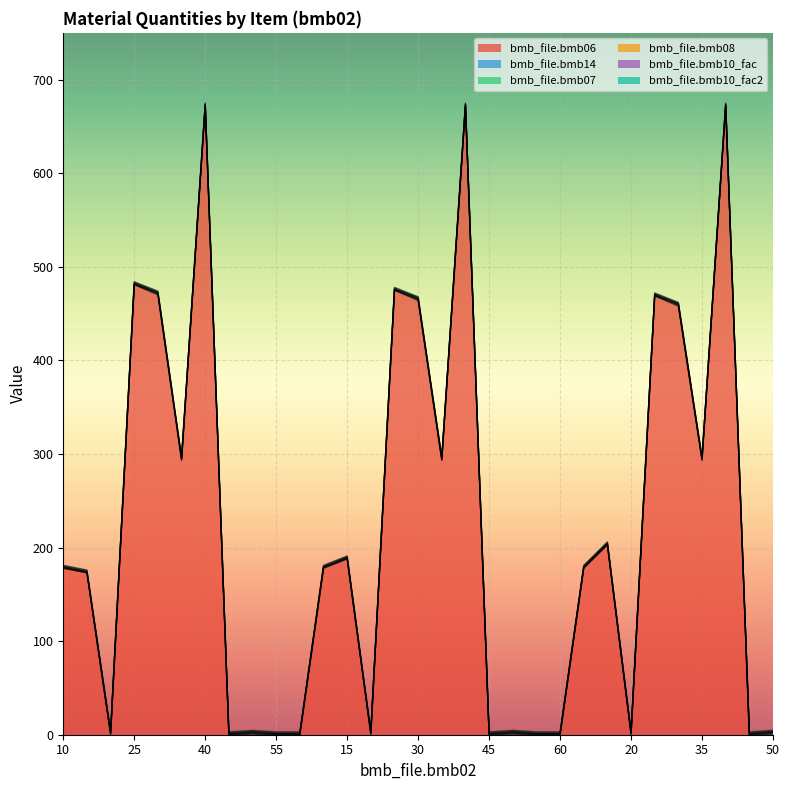

What is the spread (max minus min) of values at 45?

1.0